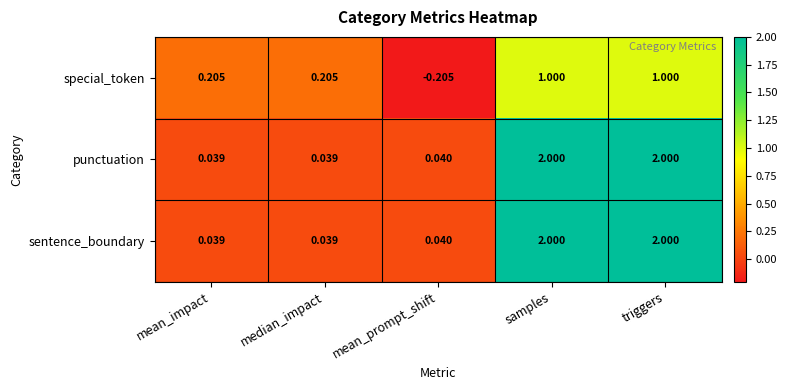

Which category has the lowest value in the special_token series?

mean_prompt_shift